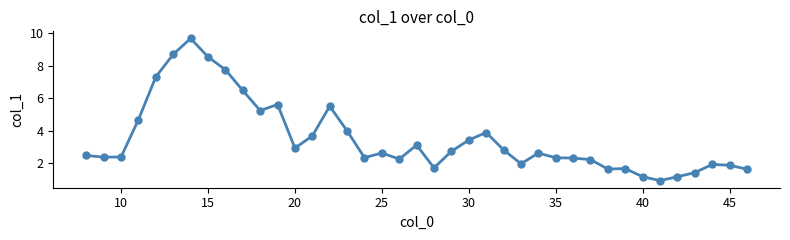

What is the greatest value displayed?

9.7